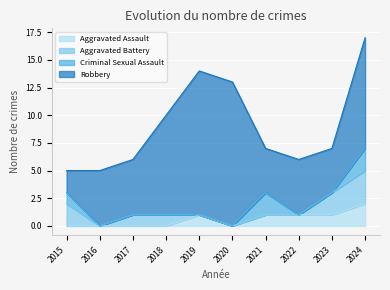

Read the Robbery value at 2017, to the nearest 5.

5